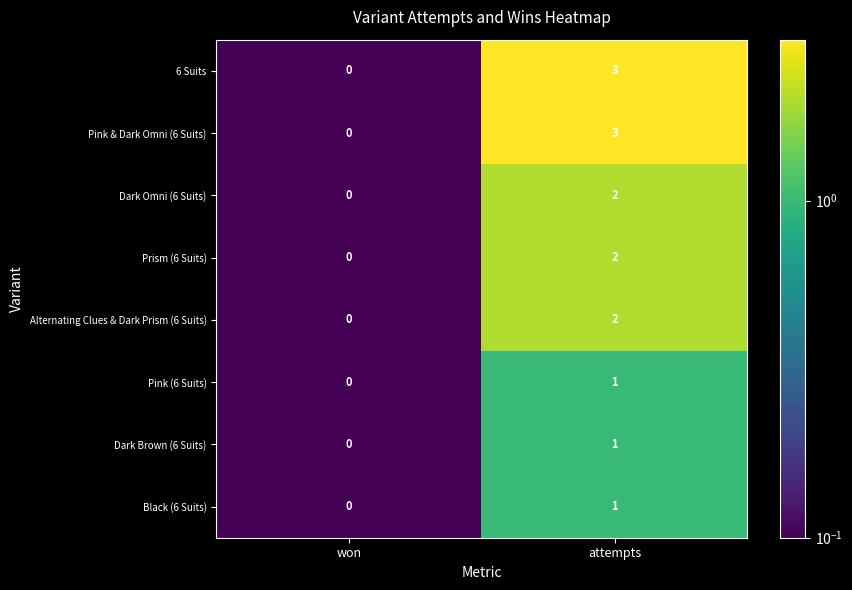

Reading right to left, list all the values displayed in this chart.

6 Suits: attempts=3	won=0
Pink & Dark Omni (6 Suits): attempts=3	won=0
Dark Omni (6 Suits): attempts=2	won=0
Prism (6 Suits): attempts=2	won=0
Alternating Clues & Dark Prism (6 Suits): attempts=2	won=0
Pink (6 Suits): attempts=1	won=0
Dark Brown (6 Suits): attempts=1	won=0
Black (6 Suits): attempts=1	won=0